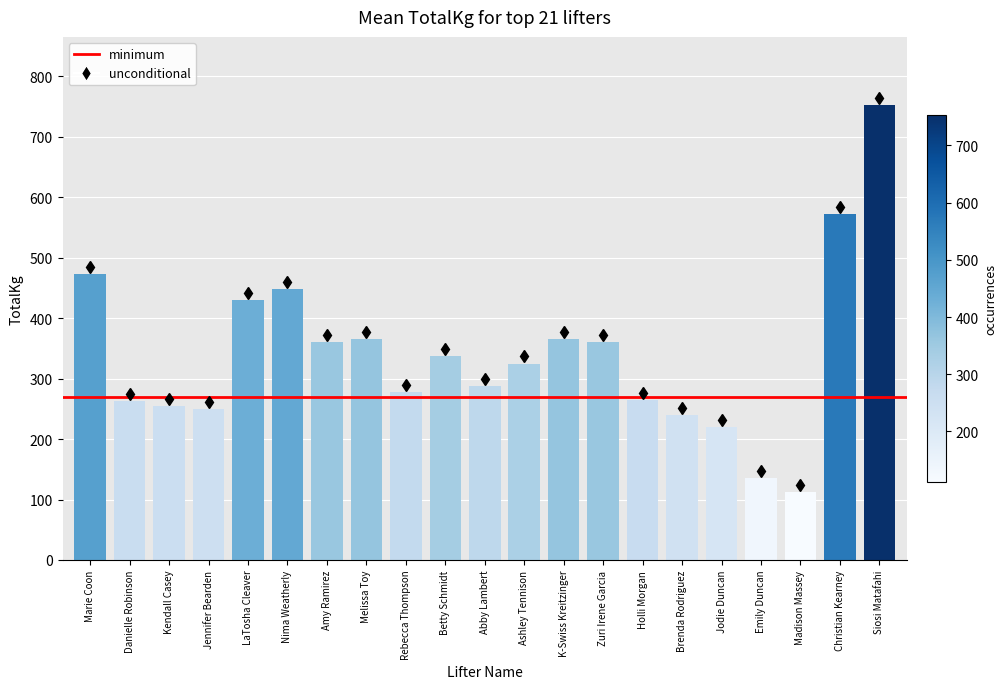

Where is the data nearest to the value 432?

LaTosha Cleaver